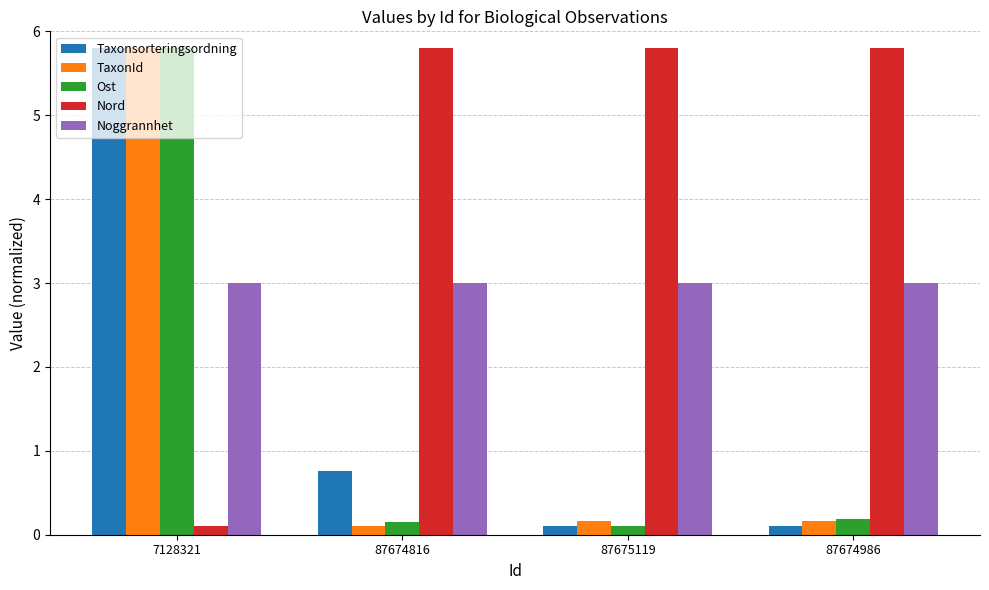

The value of Nord at 87674986 is 8.1. True or false?

False